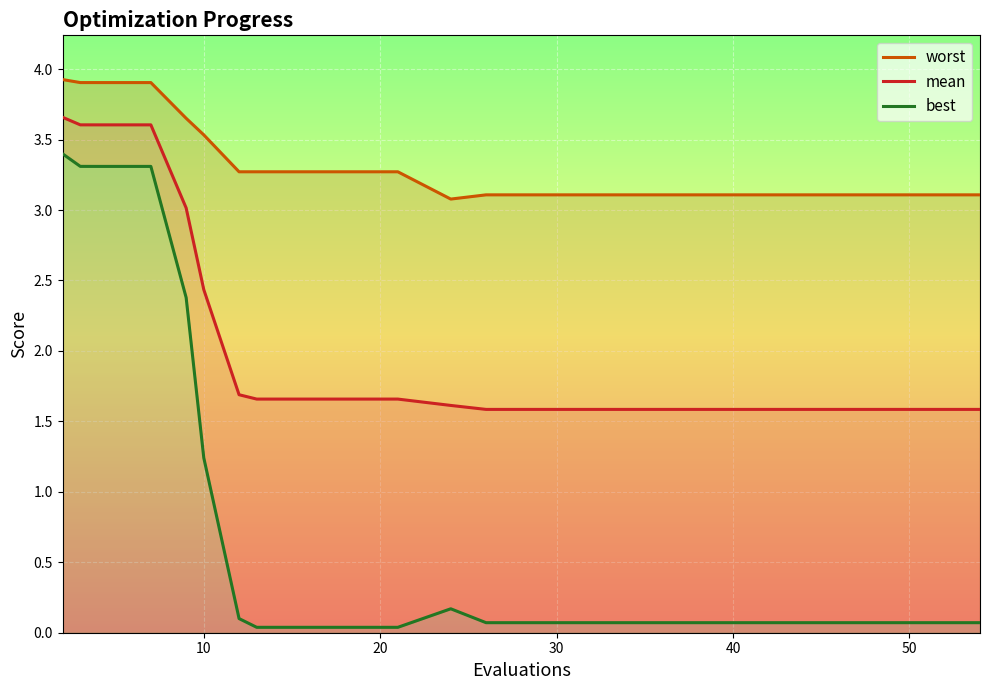

What is the minimum value for mean?

1.6